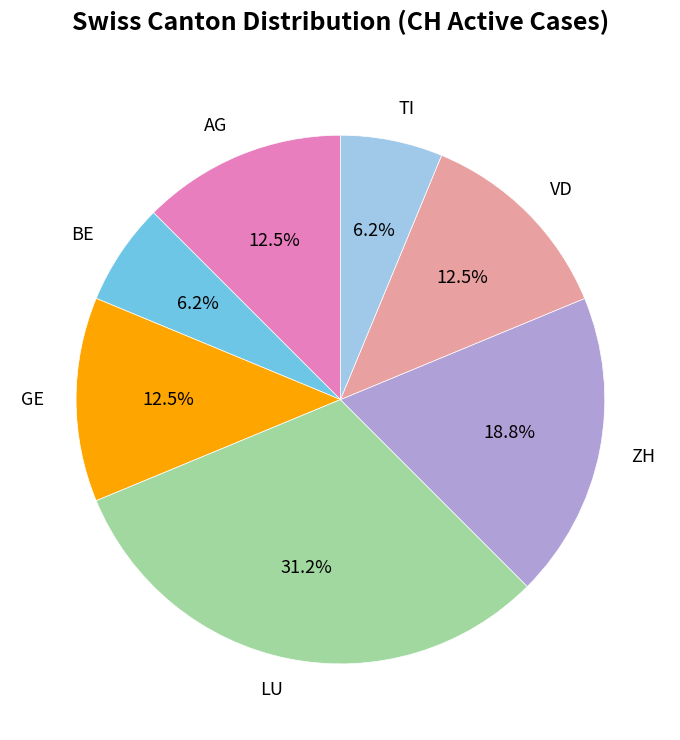

Combined, do BE and TI account for over 50%?

No